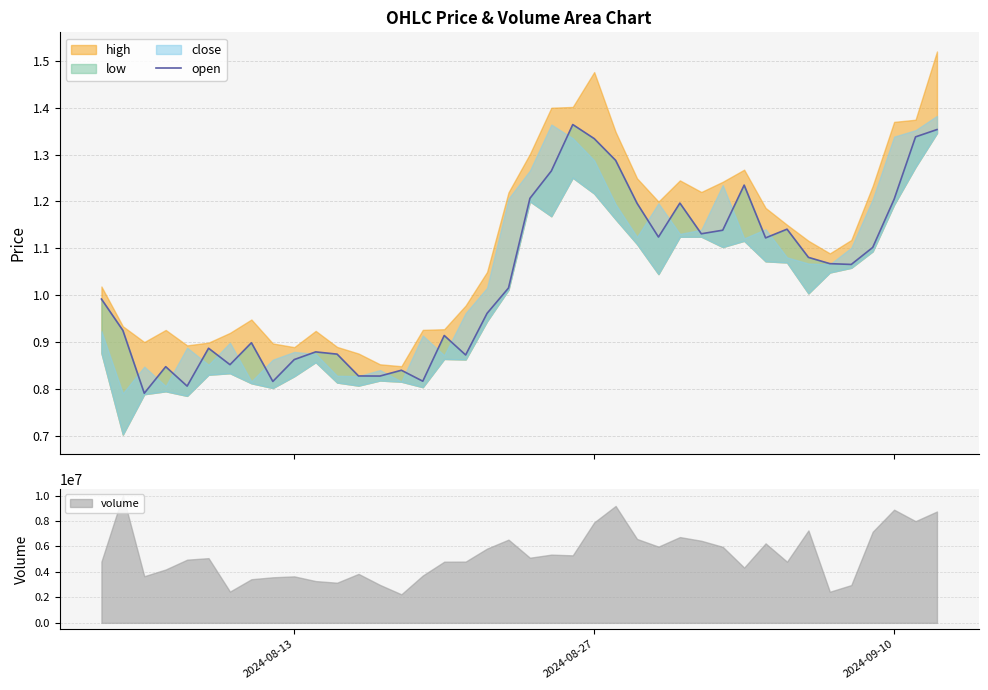

The value of volume at 2024-08-27 is 1780917.3. True or false?

False